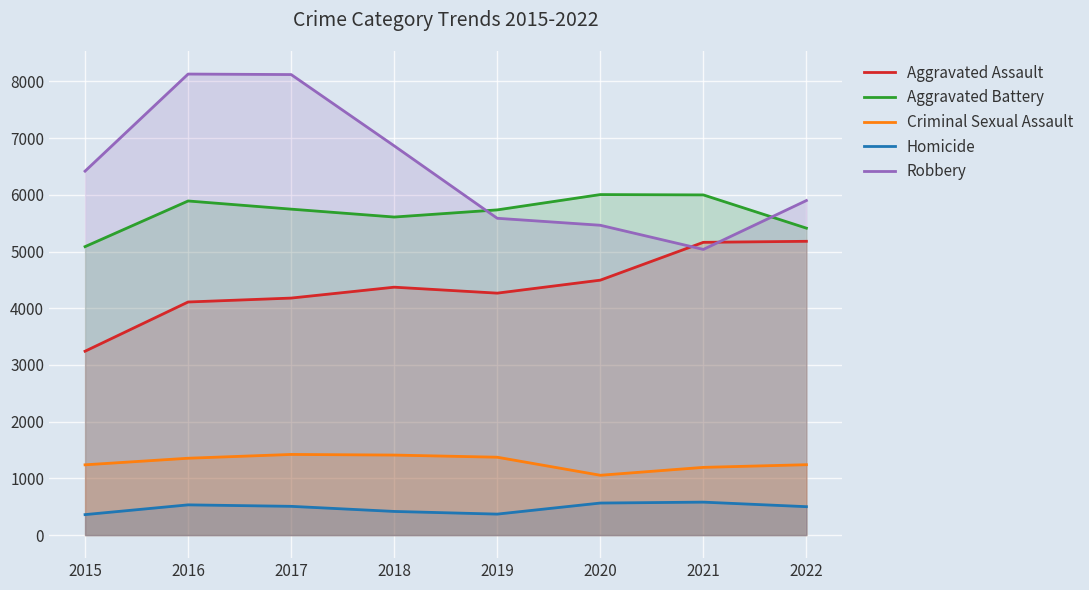

What is the value of the Aggravated Battery point at the 3rd from the left?

5747